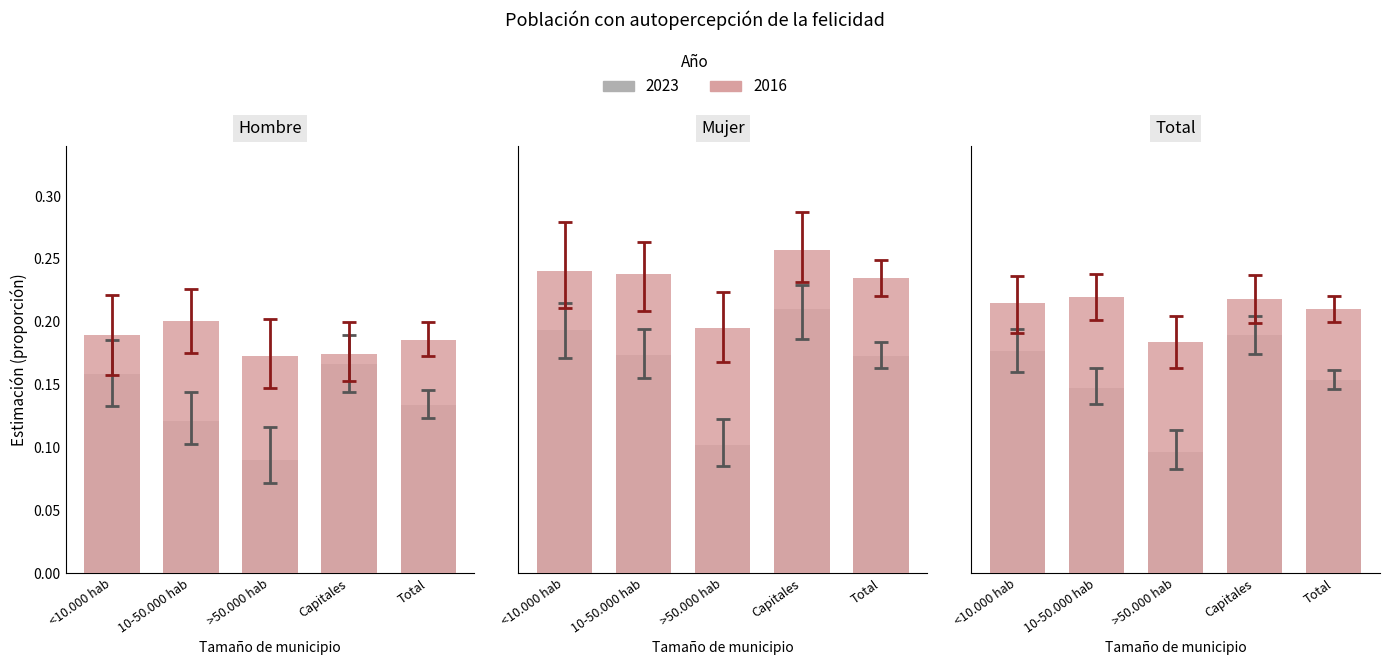

Which category has the highest value in the Total 2016 series?

10-50.000 hab